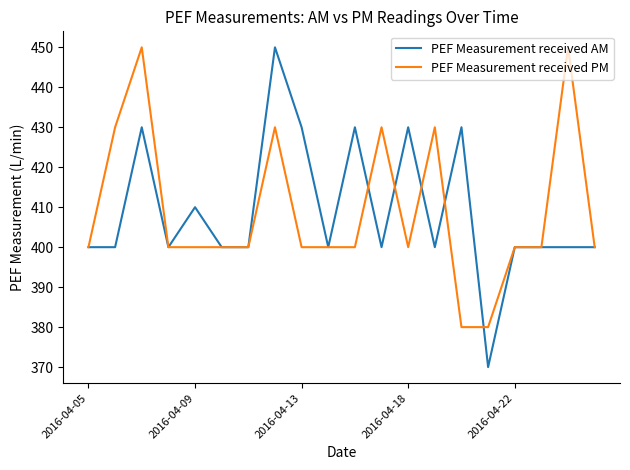

What is the highest value of the PEF Measurement received PM series?

450